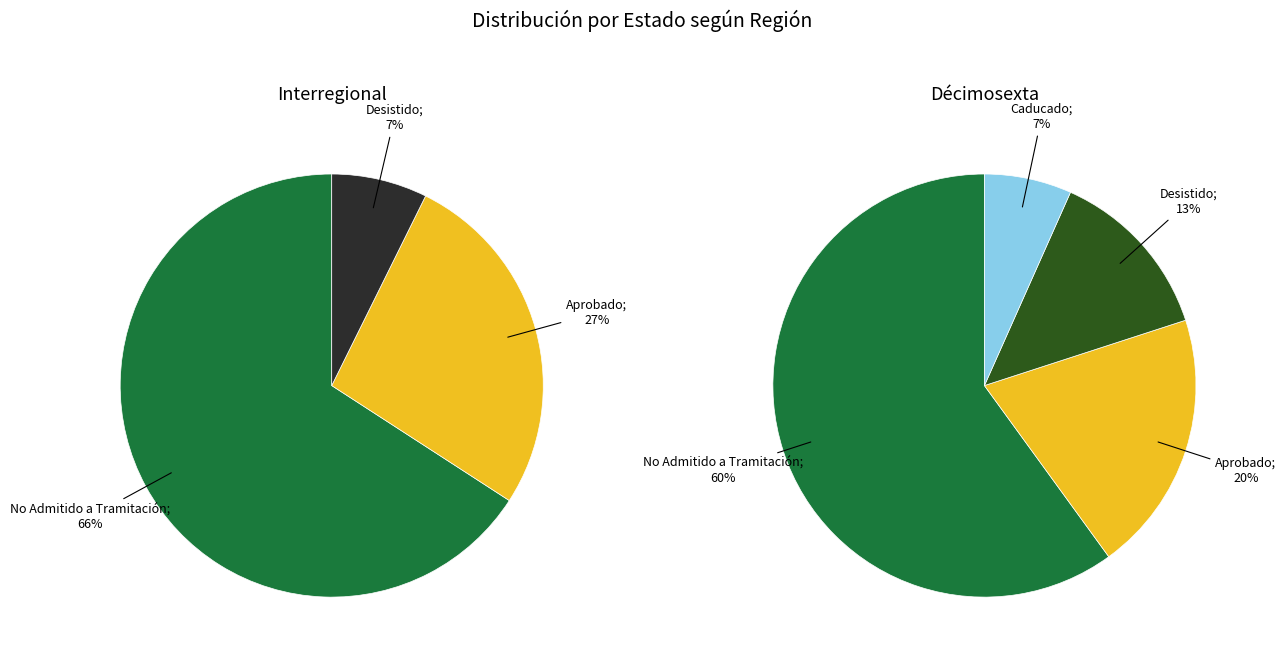

To the nearest percent, what portion does Décimosexta represent?

47%